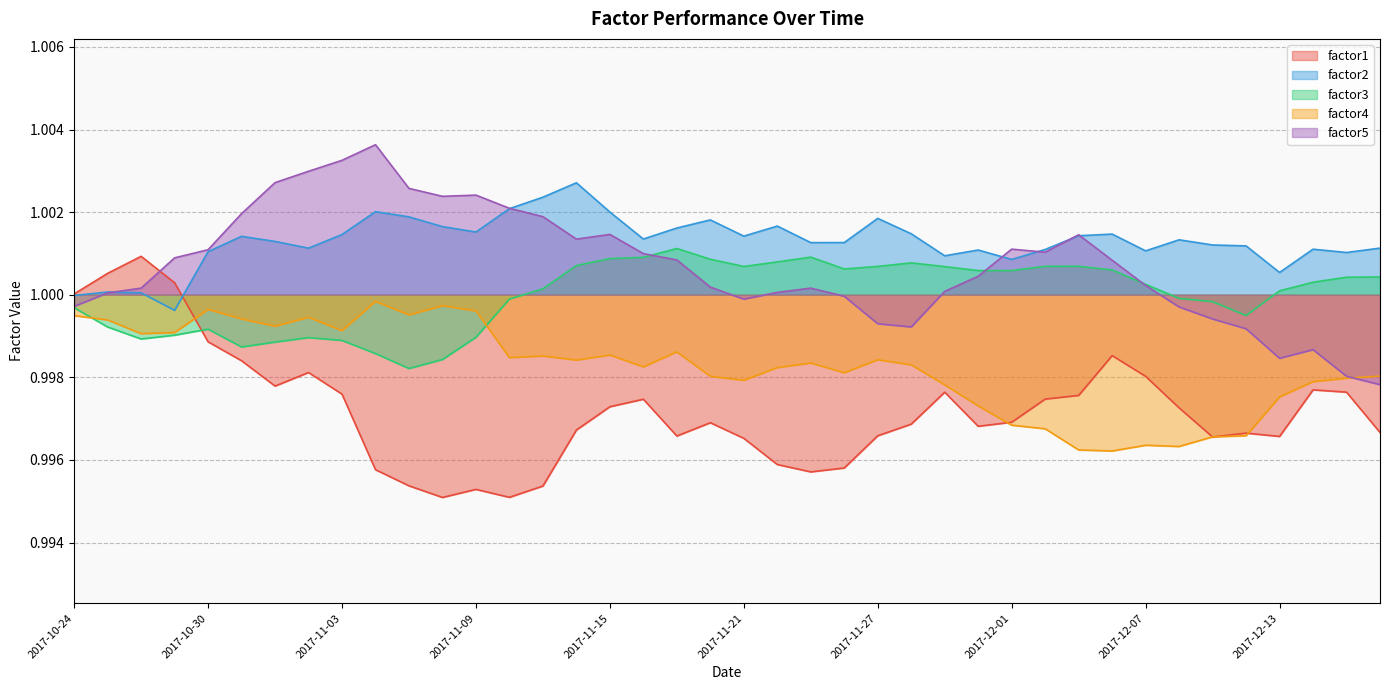

Which series has the largest range (max minus min)?

factor1